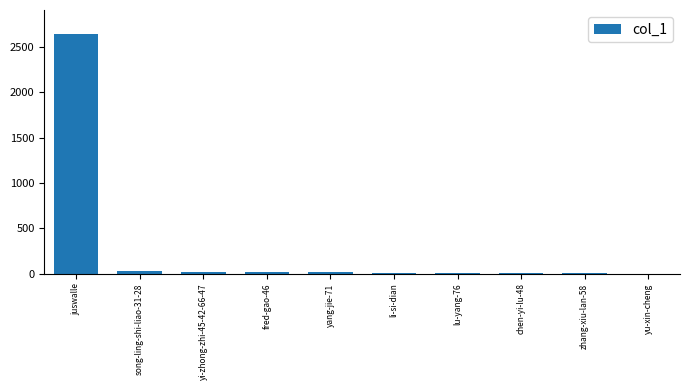

What is the sum of all values?

2742